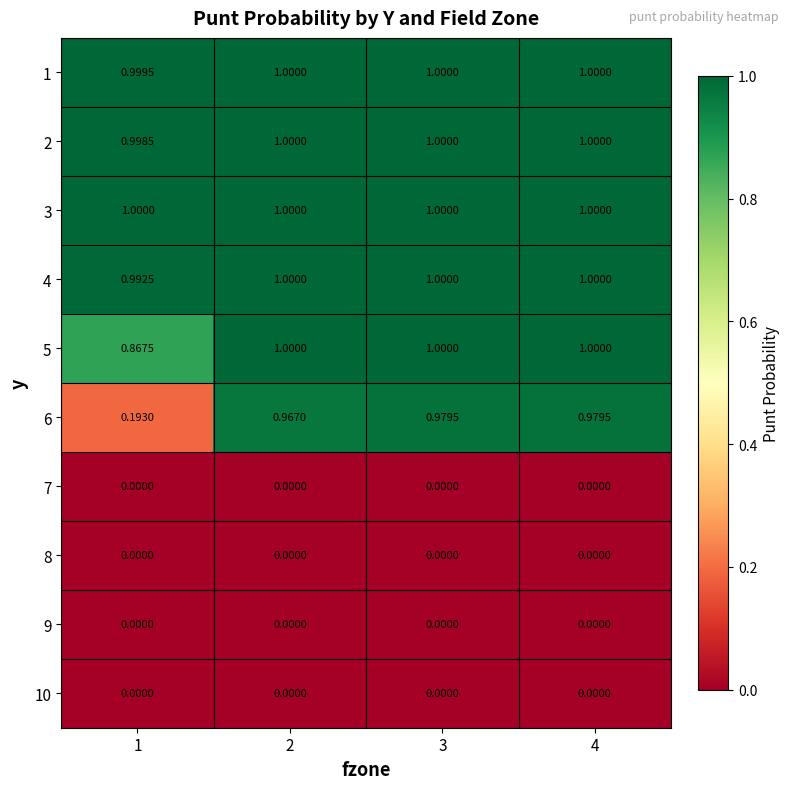

Is the value of 1 at 3 greater than the value of 10 at 2?

Yes